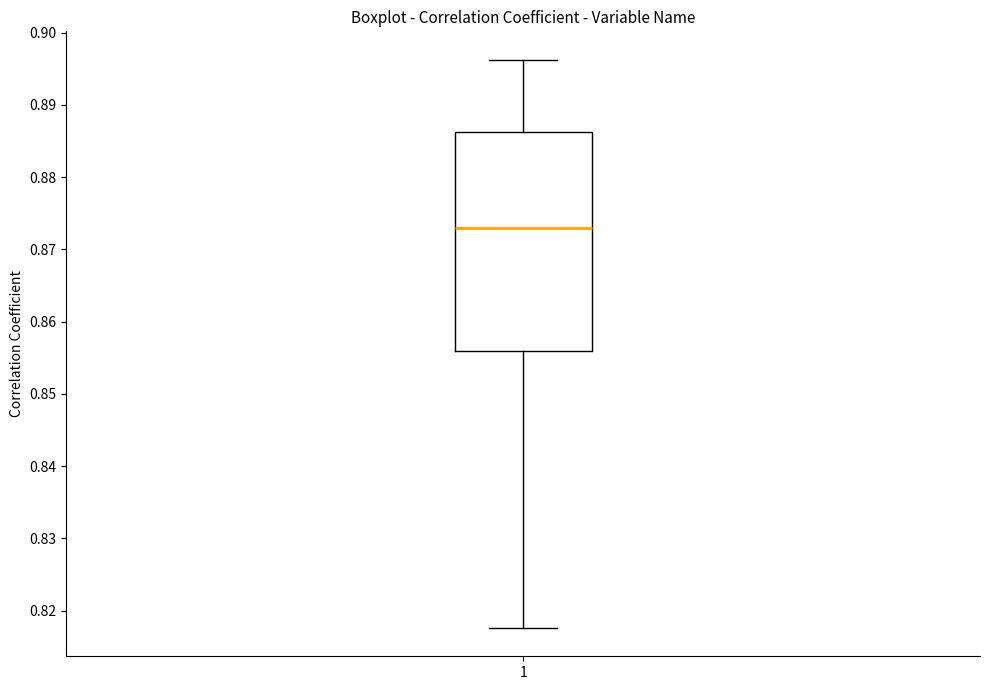

Transcribe this box plot: give where the median line is, the range the box spans, and where the two whiskers end, as read against the y-axis. The values are not printed on the chart, so give them approximately, as read against the axis.

median 0.873, box 0.856 to 0.886, whiskers 0.818 to 0.896